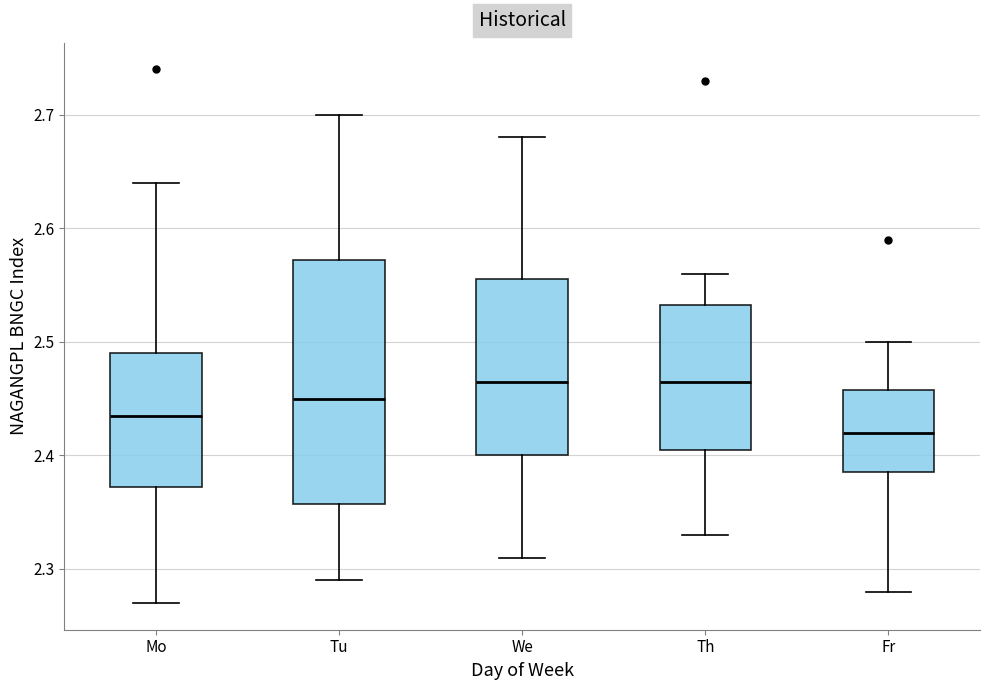

Comparing the boxes themselves (not the whiskers), which one is the tallest?

Tu